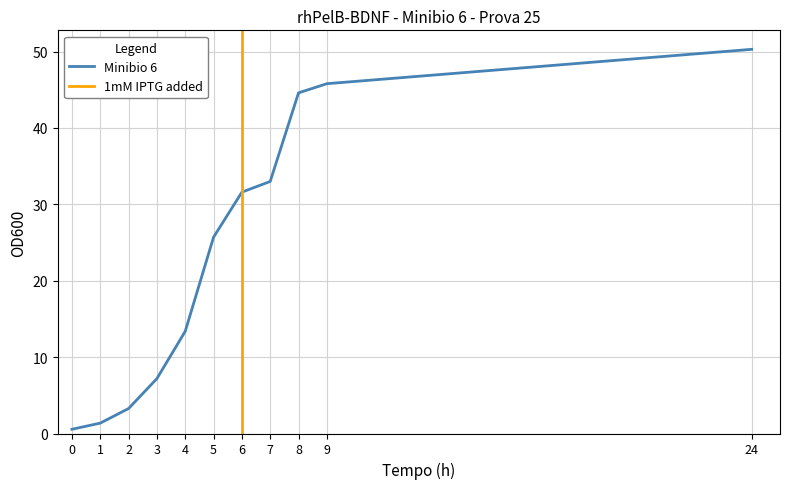

What is the difference between the second highest and minimum values?

45.2